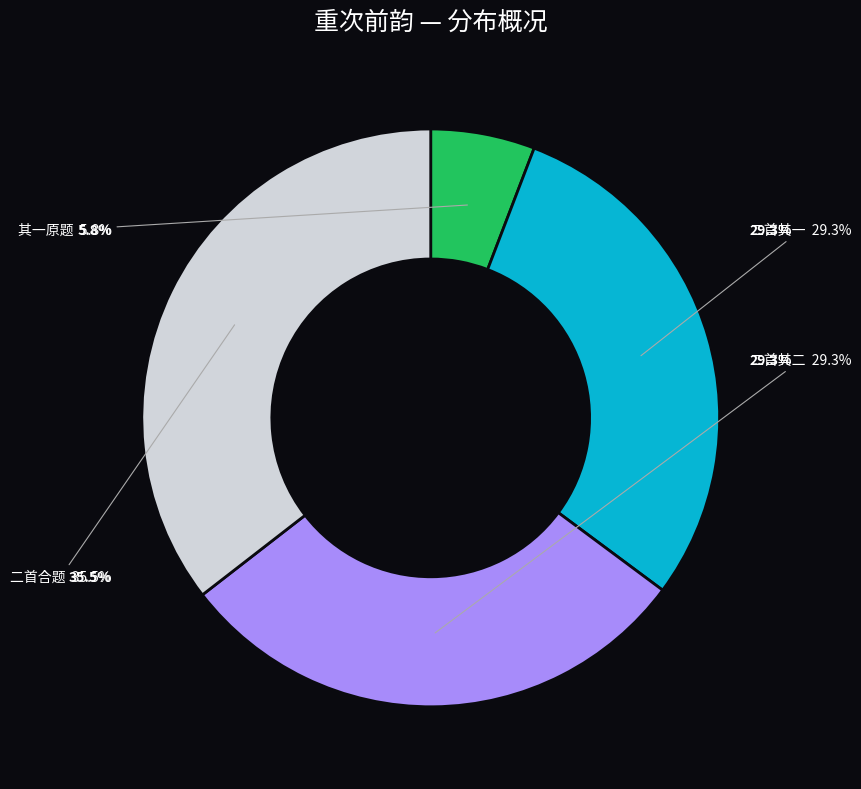

To the nearest percent, what portion does 重次前韵奉酬子由子开叔贡三舍人二首 其二 represent?

29%